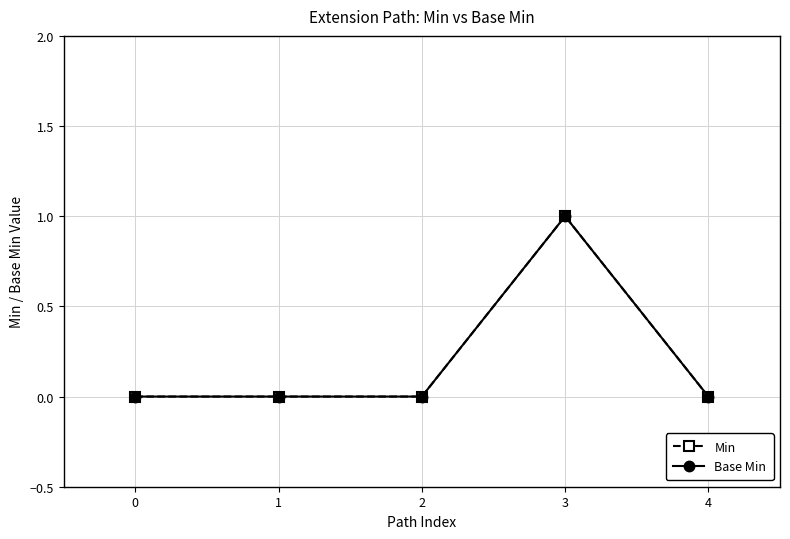

Is this an area chart (filled region under the line)?

No